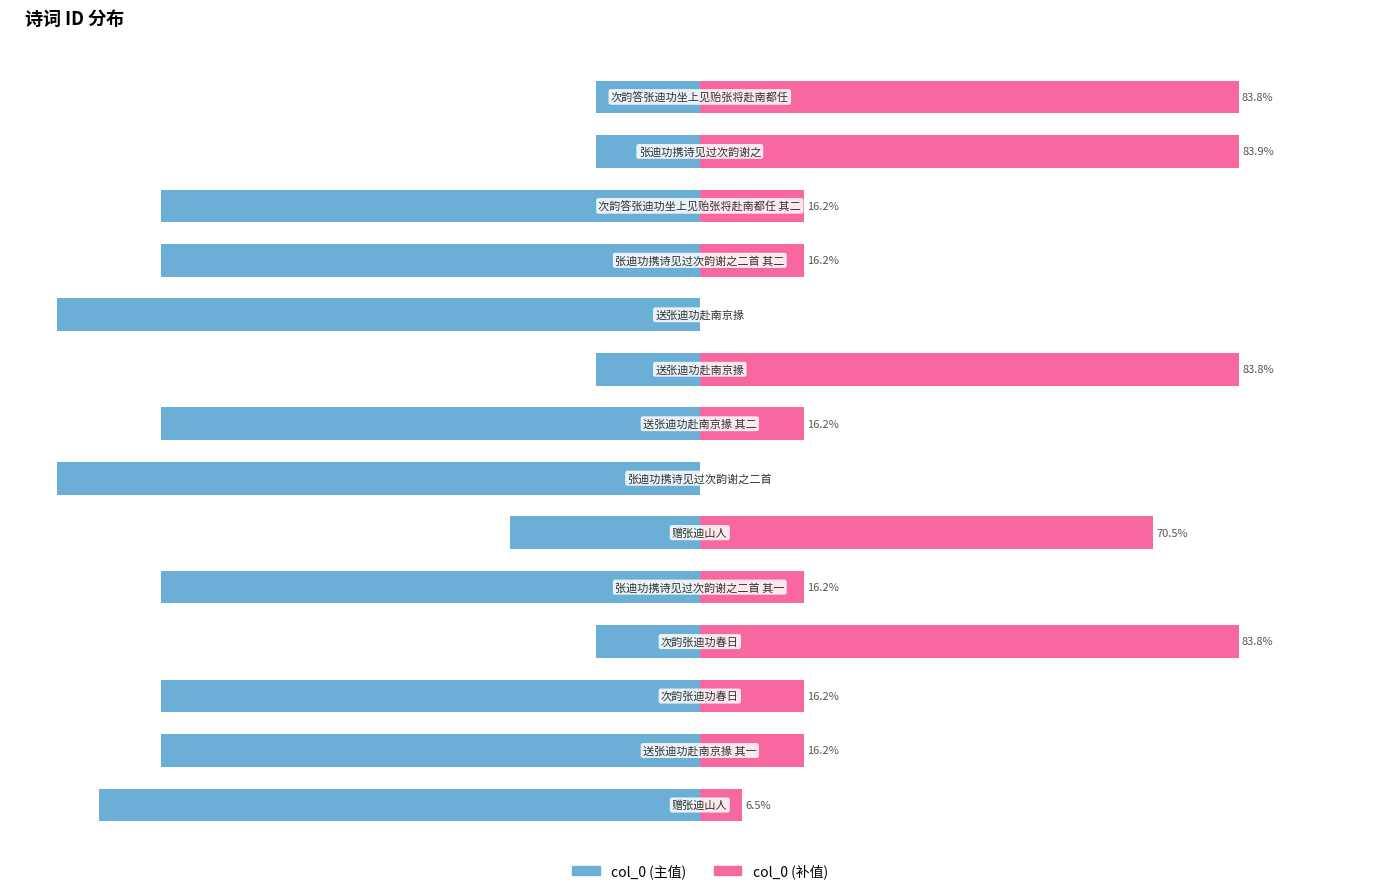

Reading right to left, what are all the values shown in this chart?

col_0 (left): -16.2	-16.1	-83.8	-83.8	-100.0	-16.2	-83.8	-100.0	-29.5	-83.8	-16.2	-83.8	-83.8	-93.5
col_0 (right): 83.8	83.9	16.2	16.2	0.0	83.8	16.2	0.0	70.5	16.2	83.8	16.2	16.2	6.5